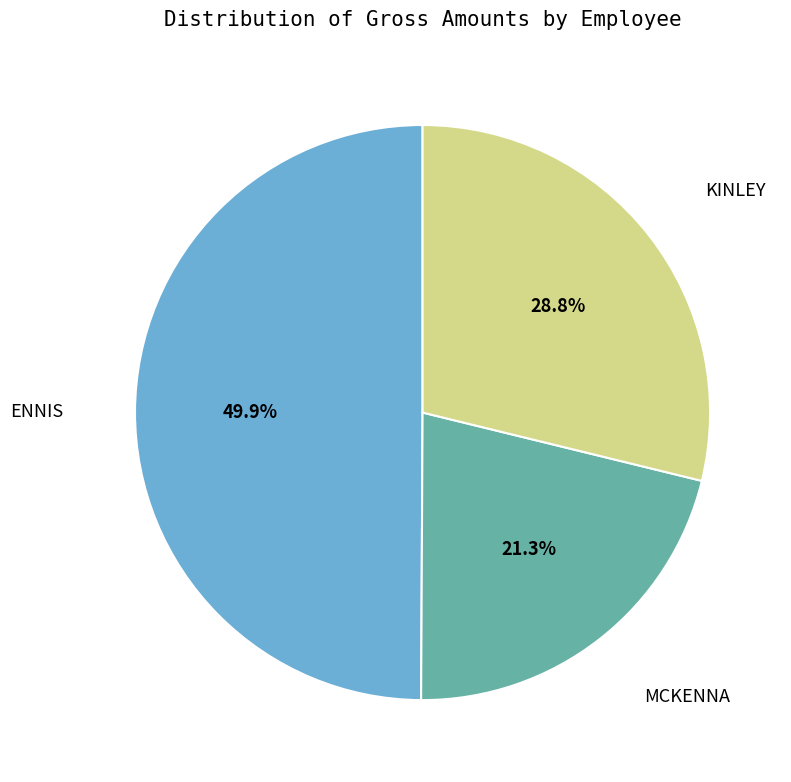

To the nearest percent, what is the average slice percentage?

33%